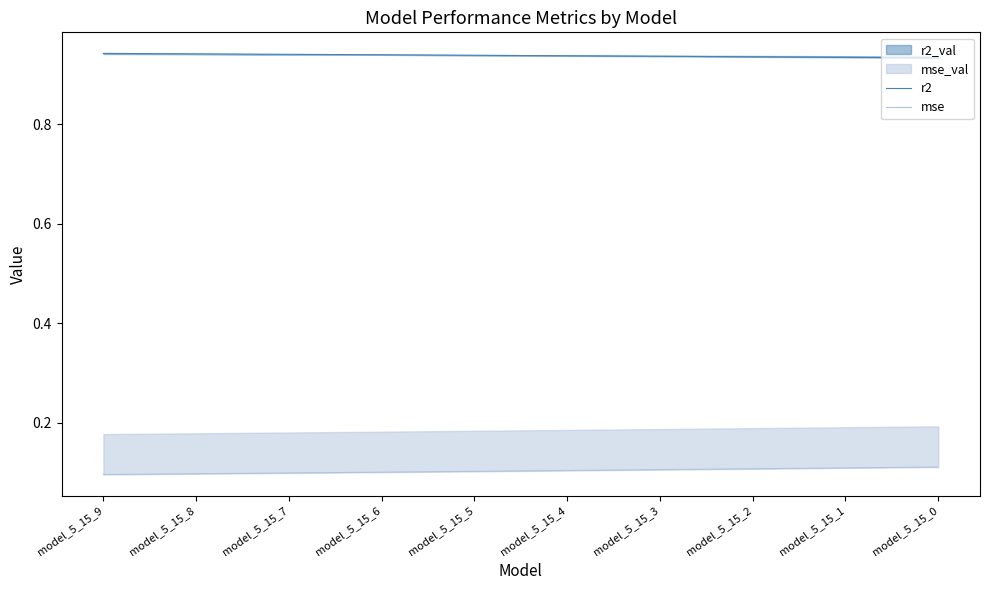

The value of mse at model_5_15_5 is 0.1. True or false?

True